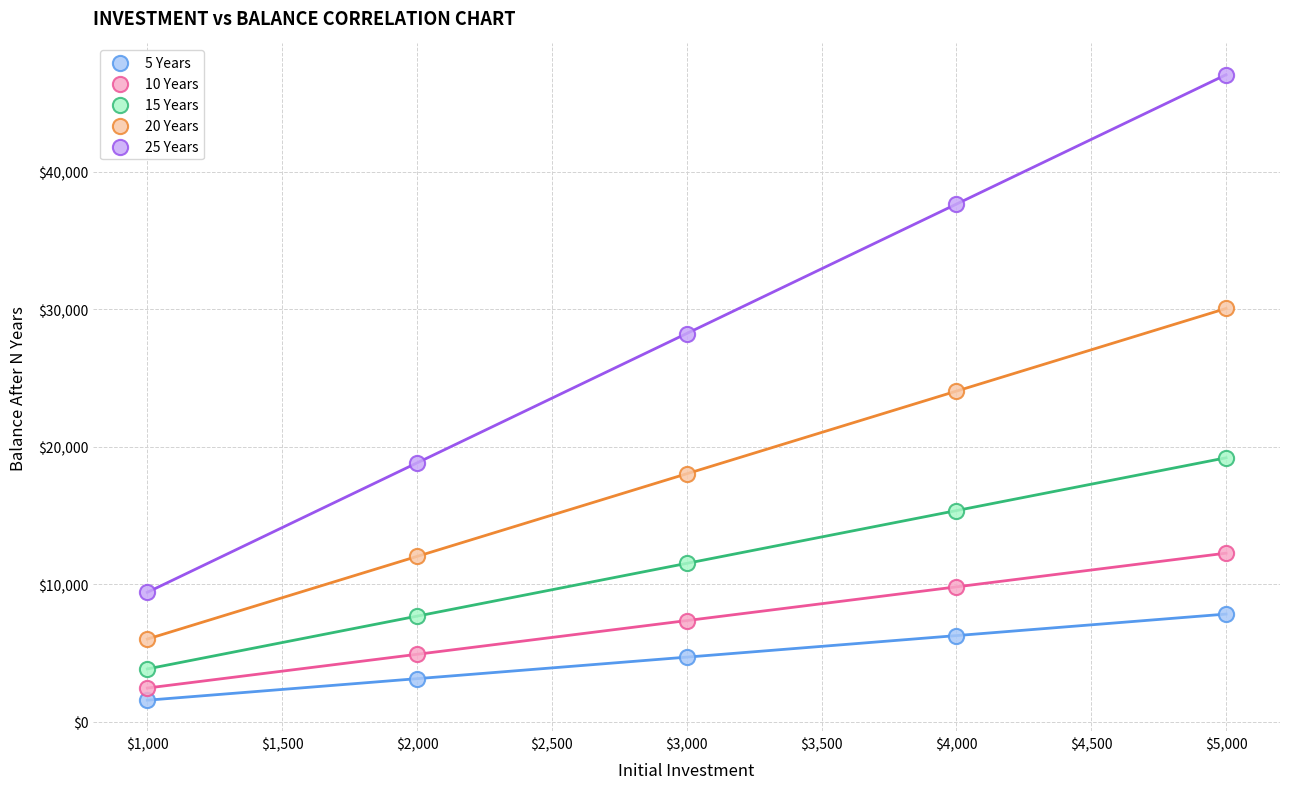

Which series reaches the minimum Y coordinate?

5 Years